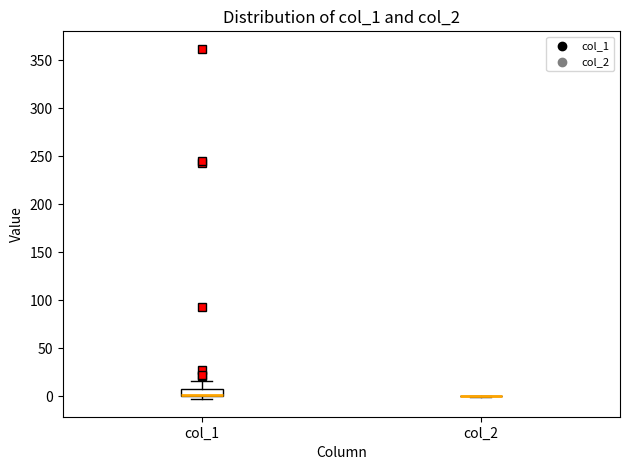

Which box is the tallest, from its lower edge to its upper edge?

col_1